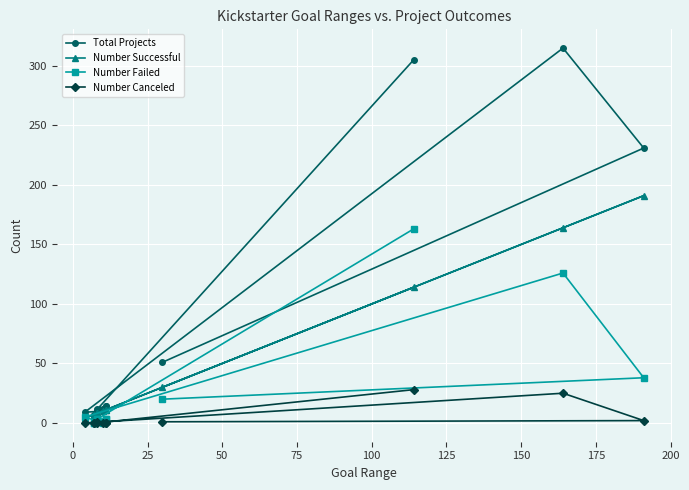

Between 50 and 150, which series saw the biggest shift?

Number Failed